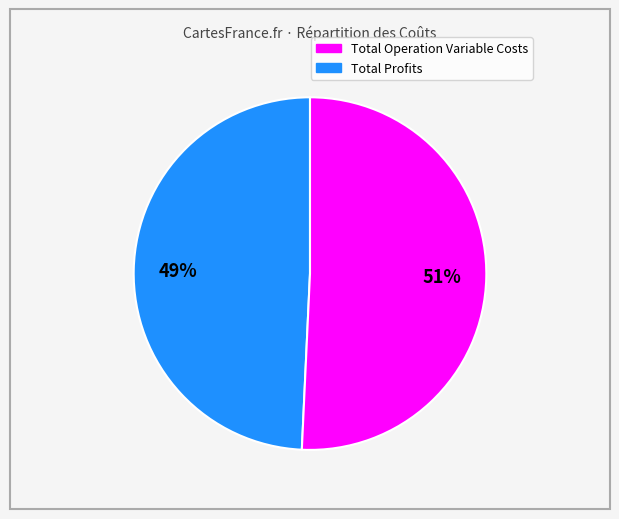

To the nearest percent, what is the average slice percentage?

50%